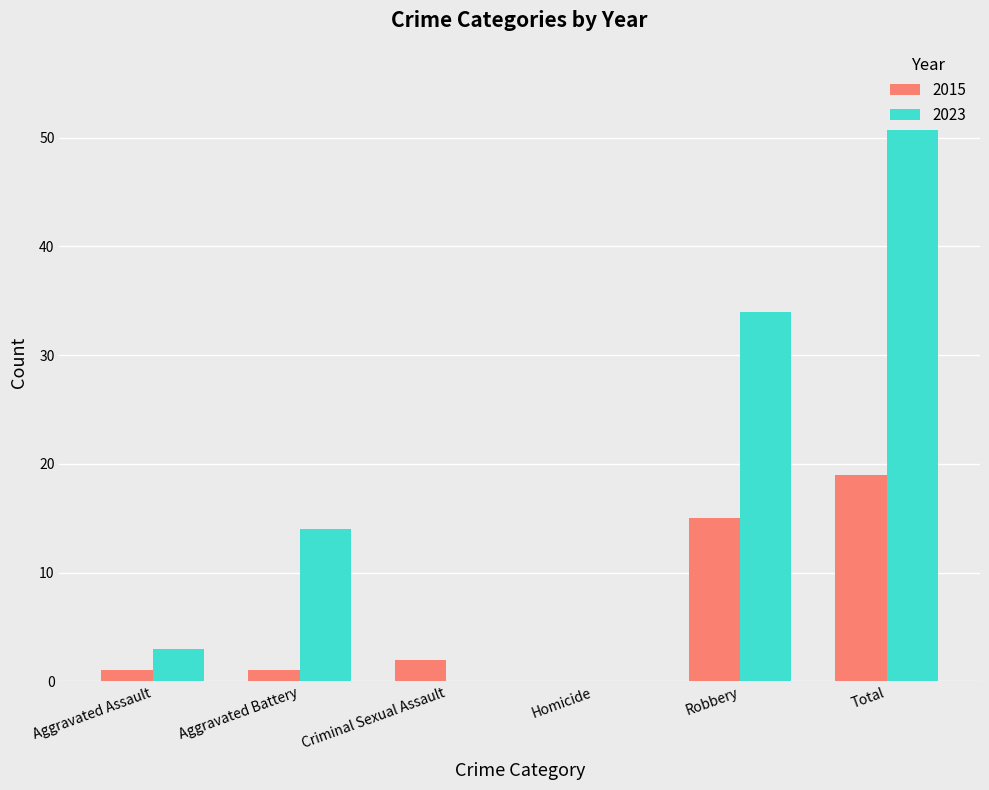

Which label corresponds to the largest value in the chart?

Total